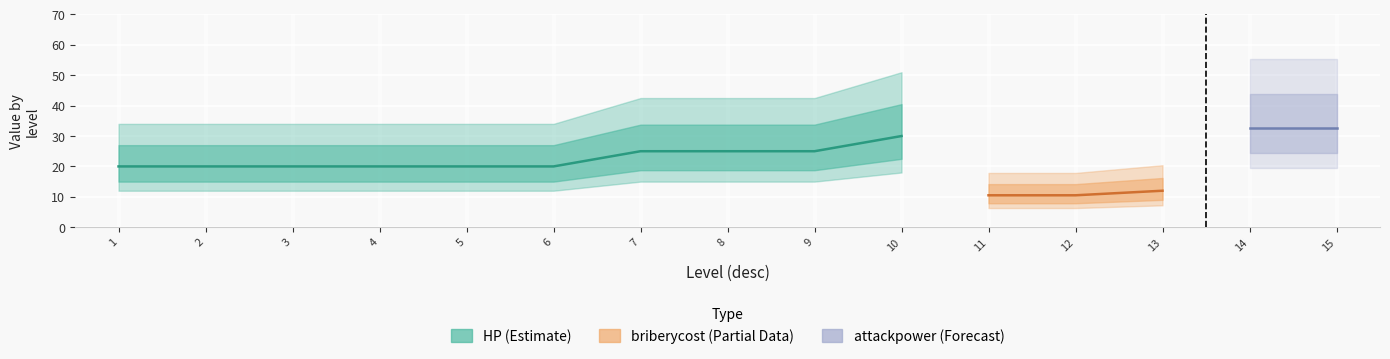

True or false: quality and HP cross at least once.

False